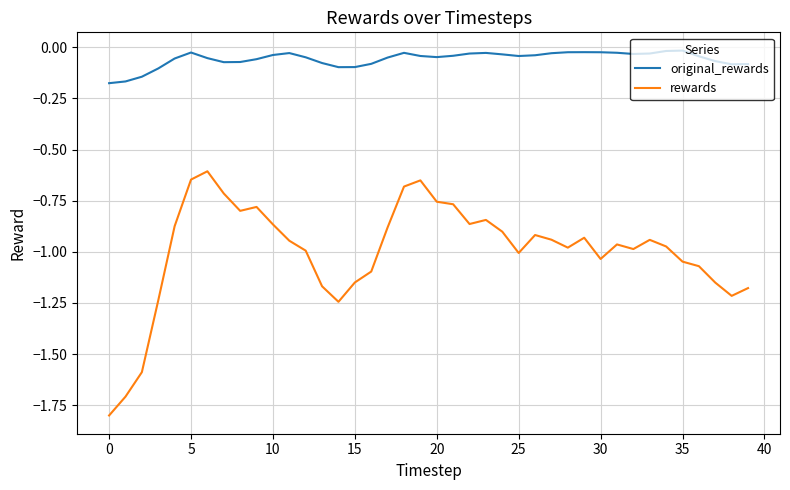

What is the minimum value shown in the chart?

-1.8